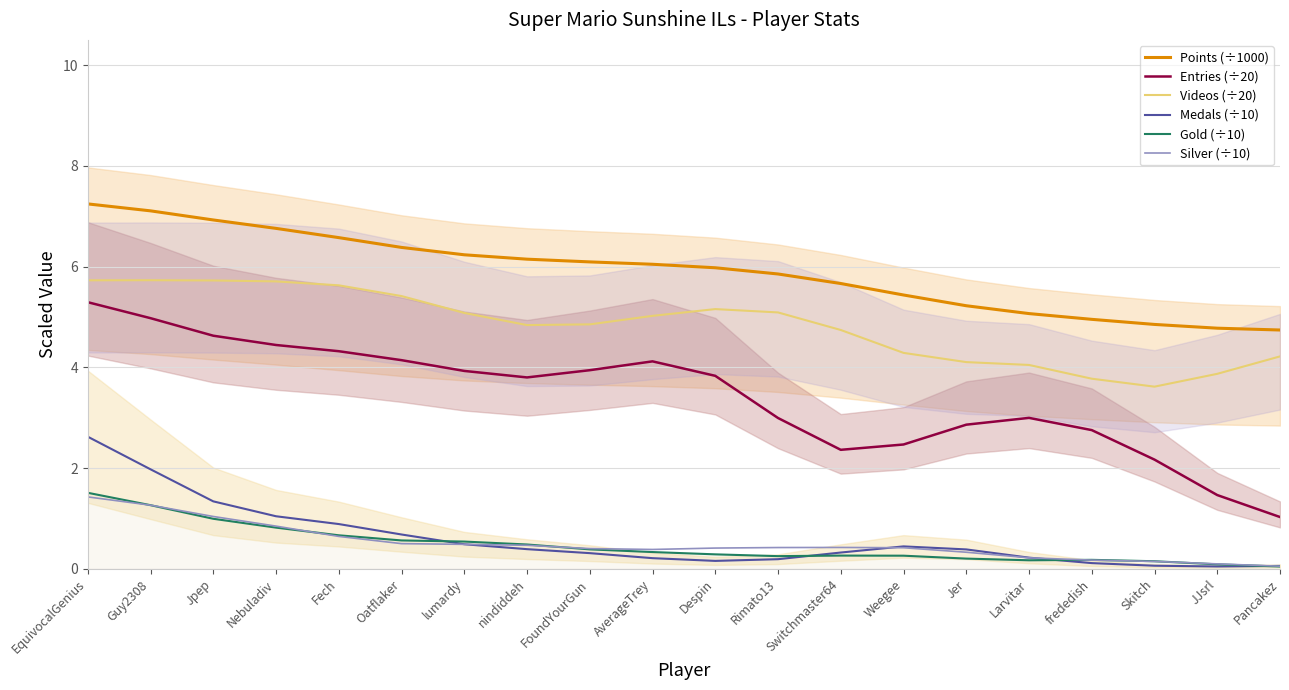

True or false: Videos (÷20) and Points (÷1000) intersect in this chart.

False